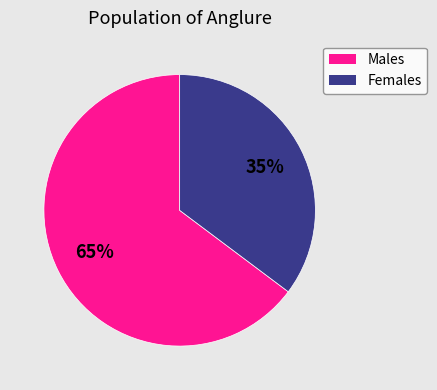

To the nearest percent, what is the difference between the largest and smallest slice percentages?

30%